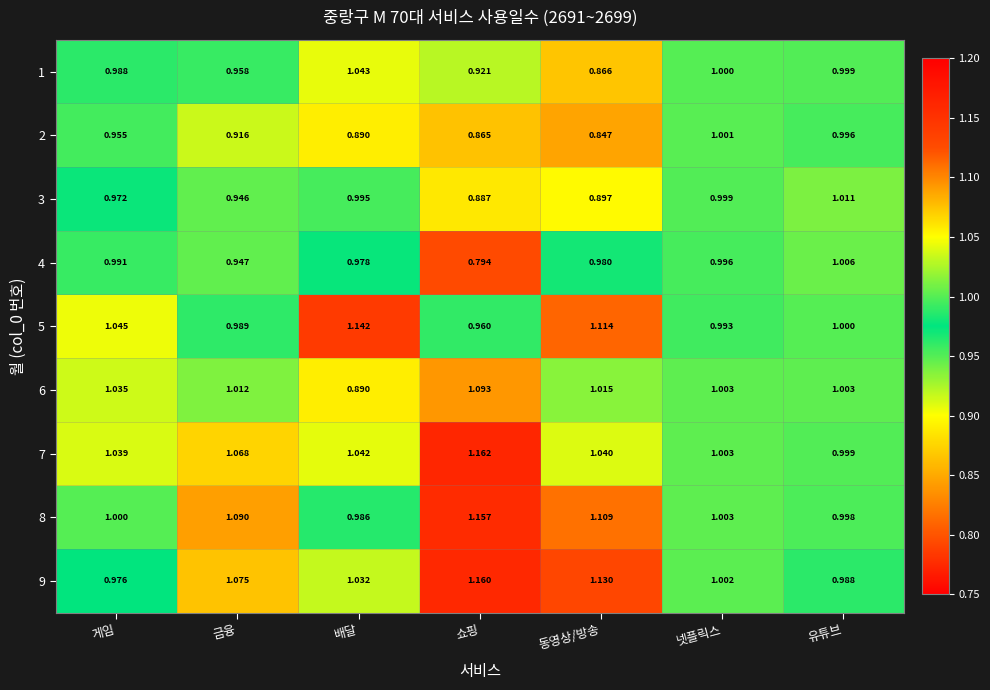

At which label is 6 closest to 0?

배달